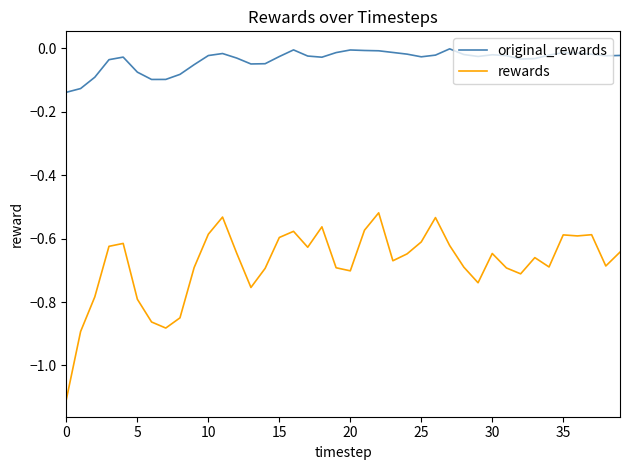

True or false: original_rewards and rewards intersect in this chart.

False